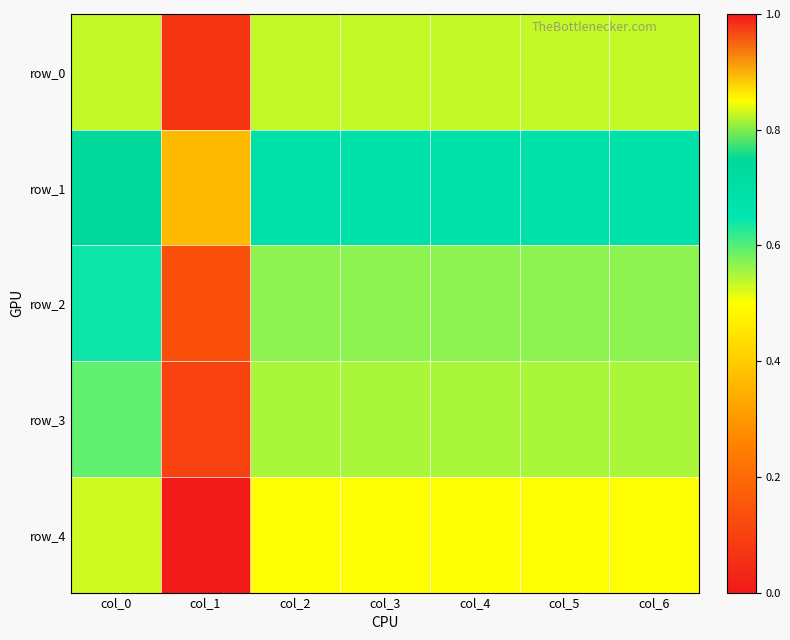

What is the difference between the maximum and minimum values in the row_4 series?

0.5